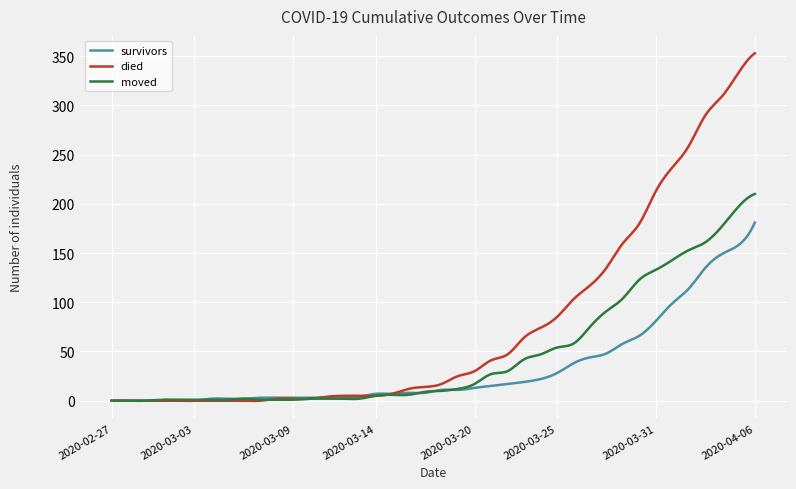

Which series has the largest range (max minus min)?

died